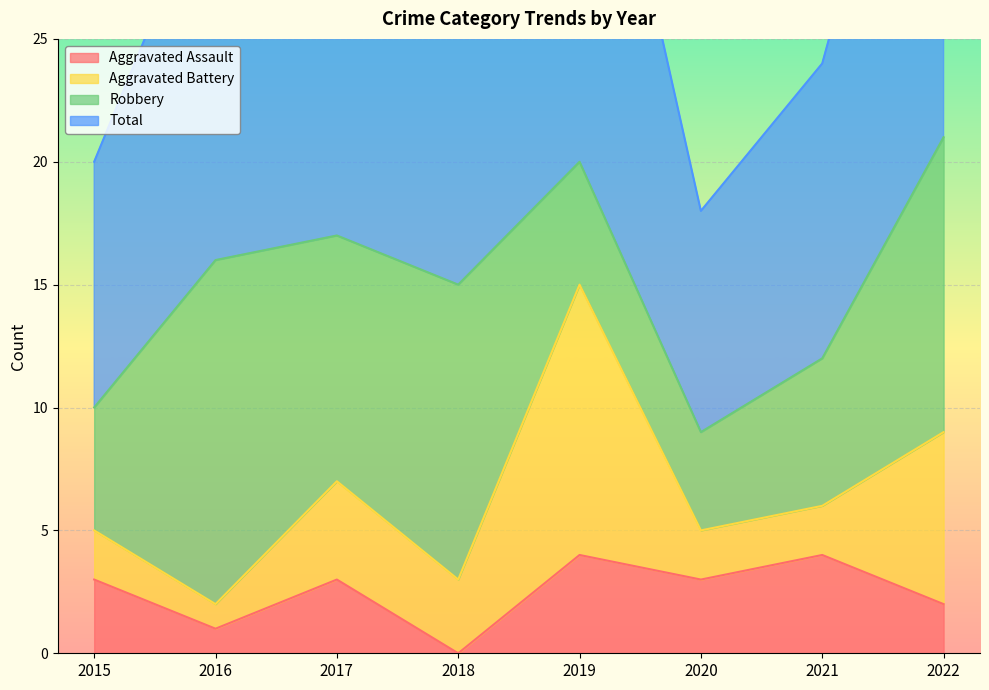

At how many categories does at least one series exceed 8?

8